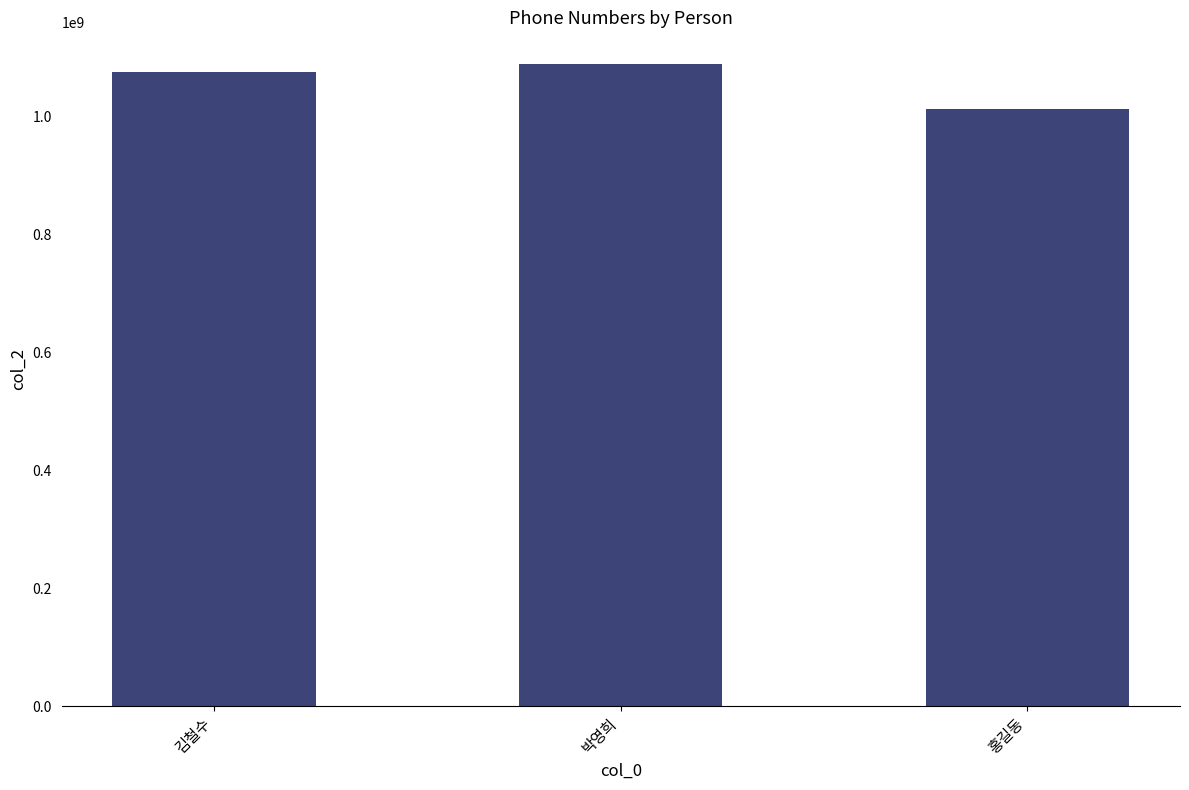

What is the difference between the maximum and second lowest values?

12341853